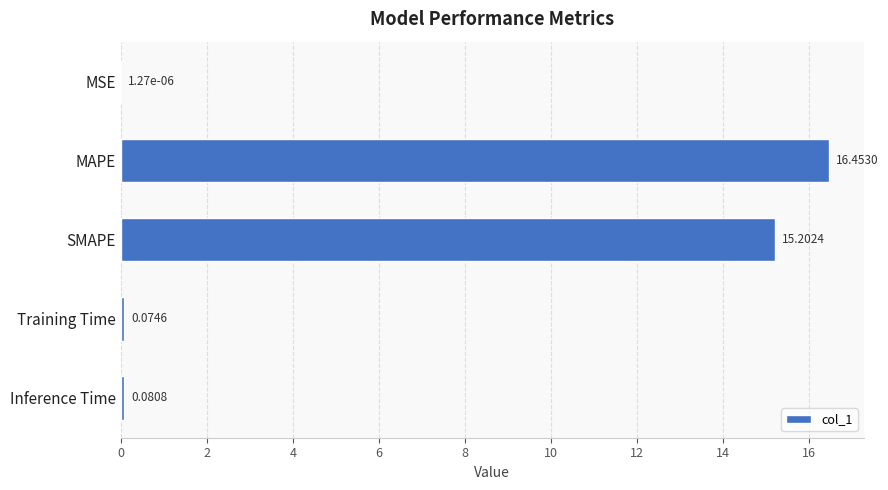

What is the sum of all values?

31.8